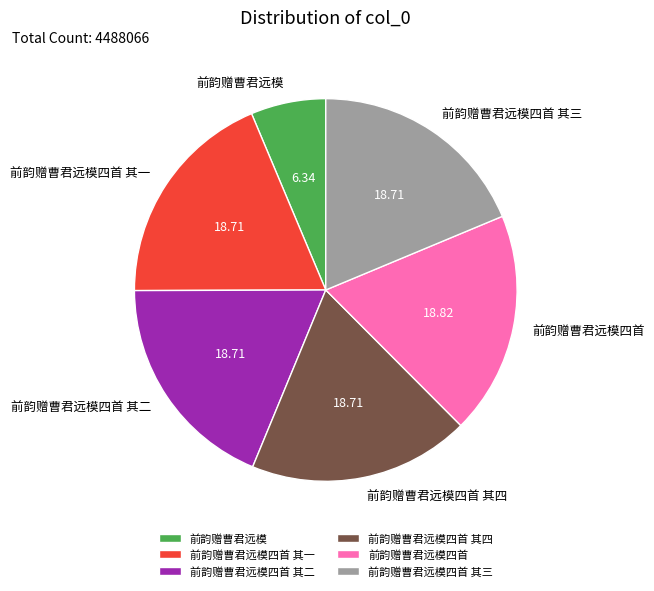

Which category has the smallest portion of the pie?

前韵赠曹君远模